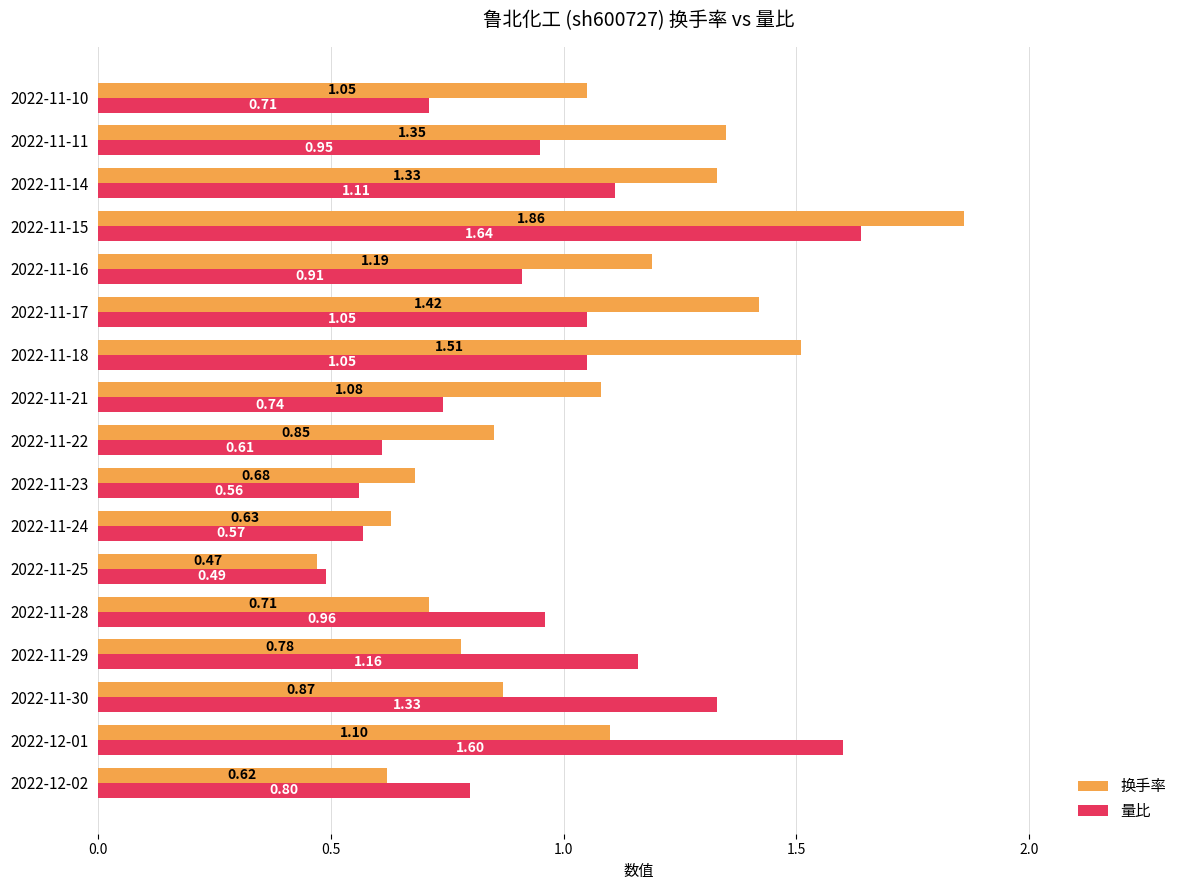

At how many categories does at least one series exceed 0?

17